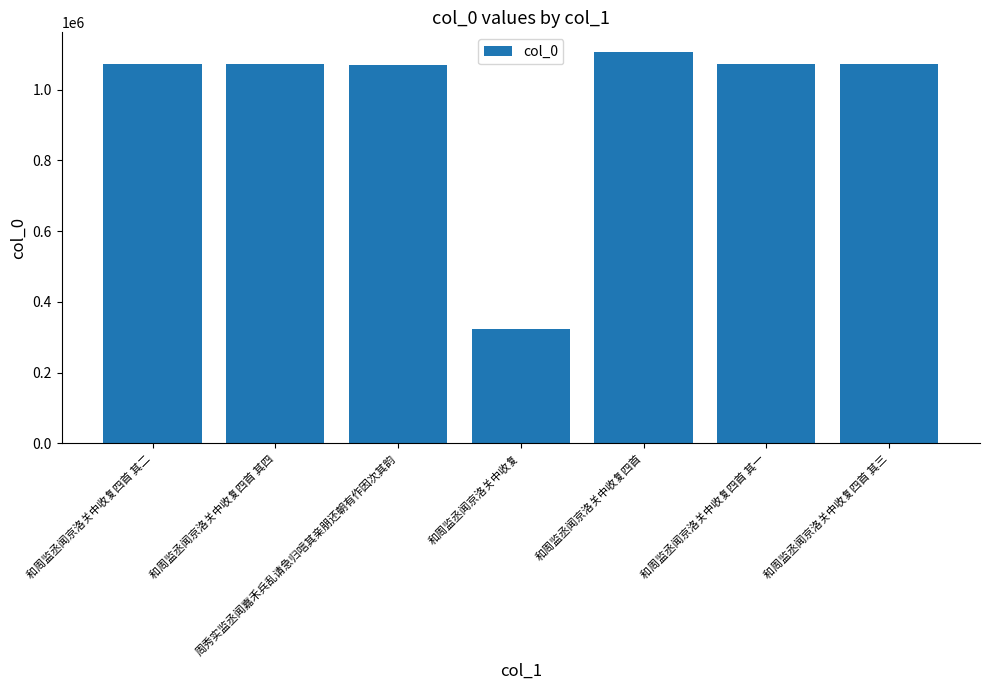

What is the average value?

970058